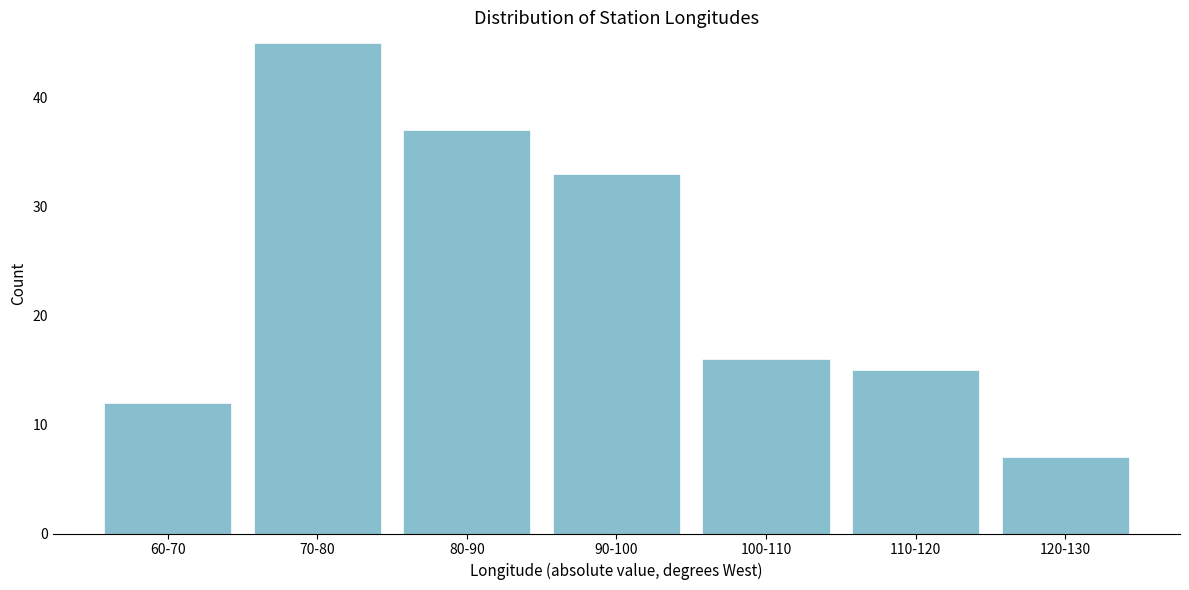

Reading left to right, transcribe all the data shown in this chart.

12	45	37	33	16	15	7